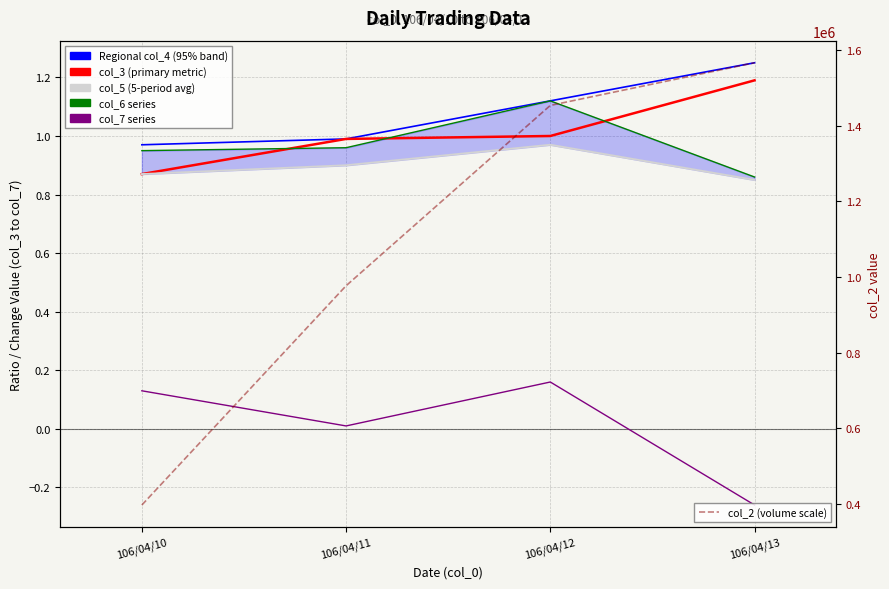

Is this an area chart (filled region under the line)?

No